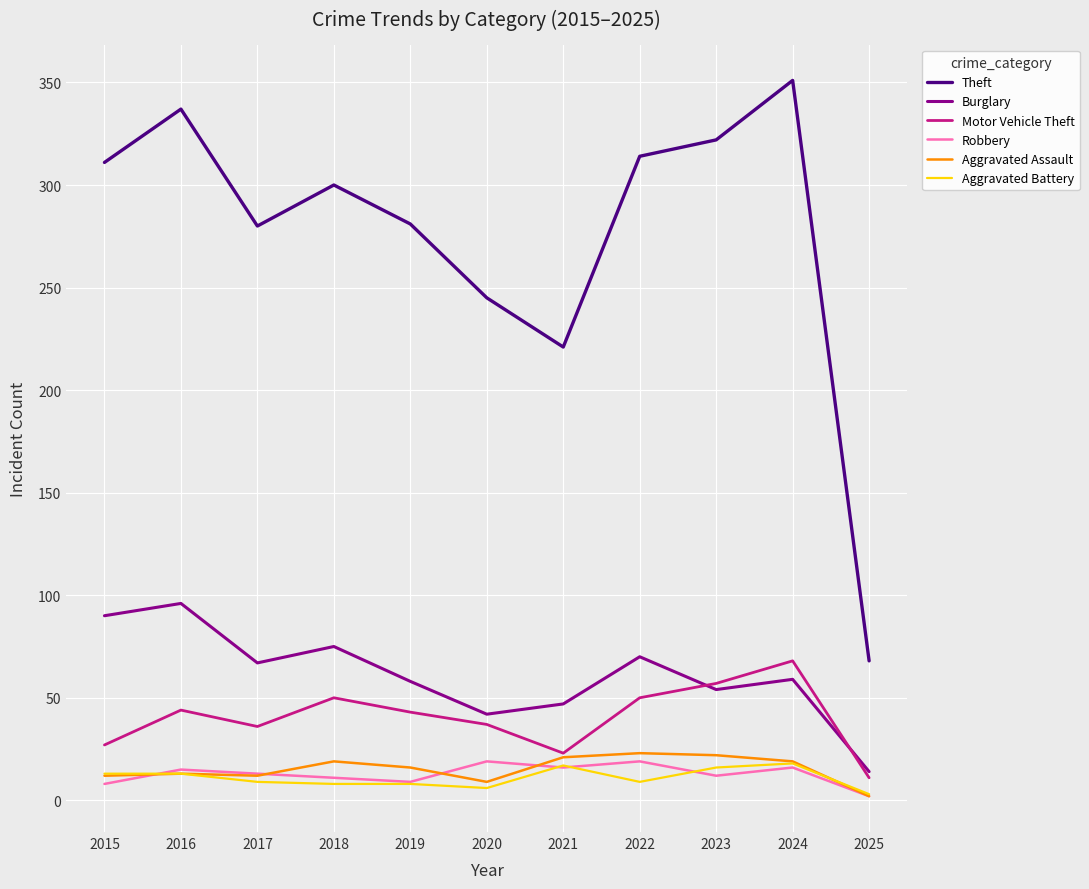

In Aggravated Assault, how many points are higher than both neighbors (excluding endpoints)?

3